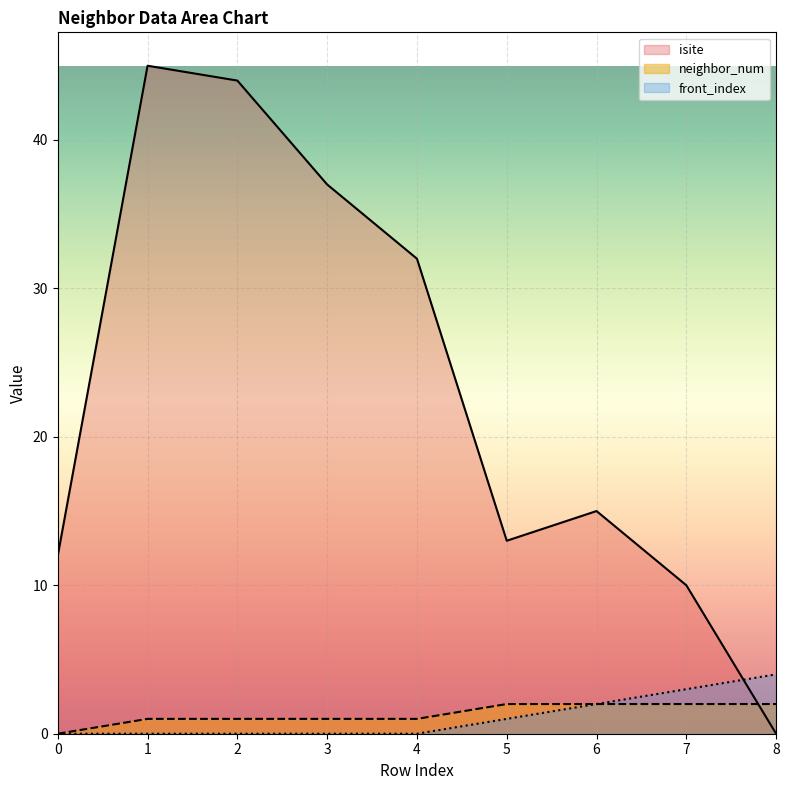

Reading left to right, extract all data points from this chart.

isite: 0=12	1=45	2=44	3=37	4=32	5=13	6=15	7=10	8=0
neighbor_num: 0=0	1=1	2=1	3=1	4=1	5=2	6=2	7=2	8=2
front_index: 0=0	1=0	2=0	3=0	4=0	5=1	6=2	7=3	8=4